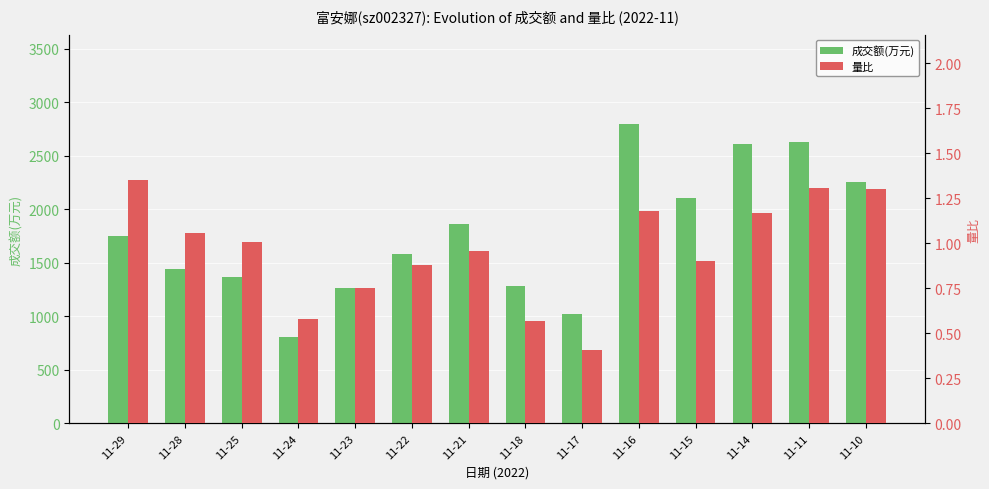

List the labels in order of 成交额(万元) value, largest first.

11-16, 11-11, 11-14, 11-10, 11-15, 11-21, 11-29, 11-22, 11-28, 11-25, 11-18, 11-23, 11-17, 11-24